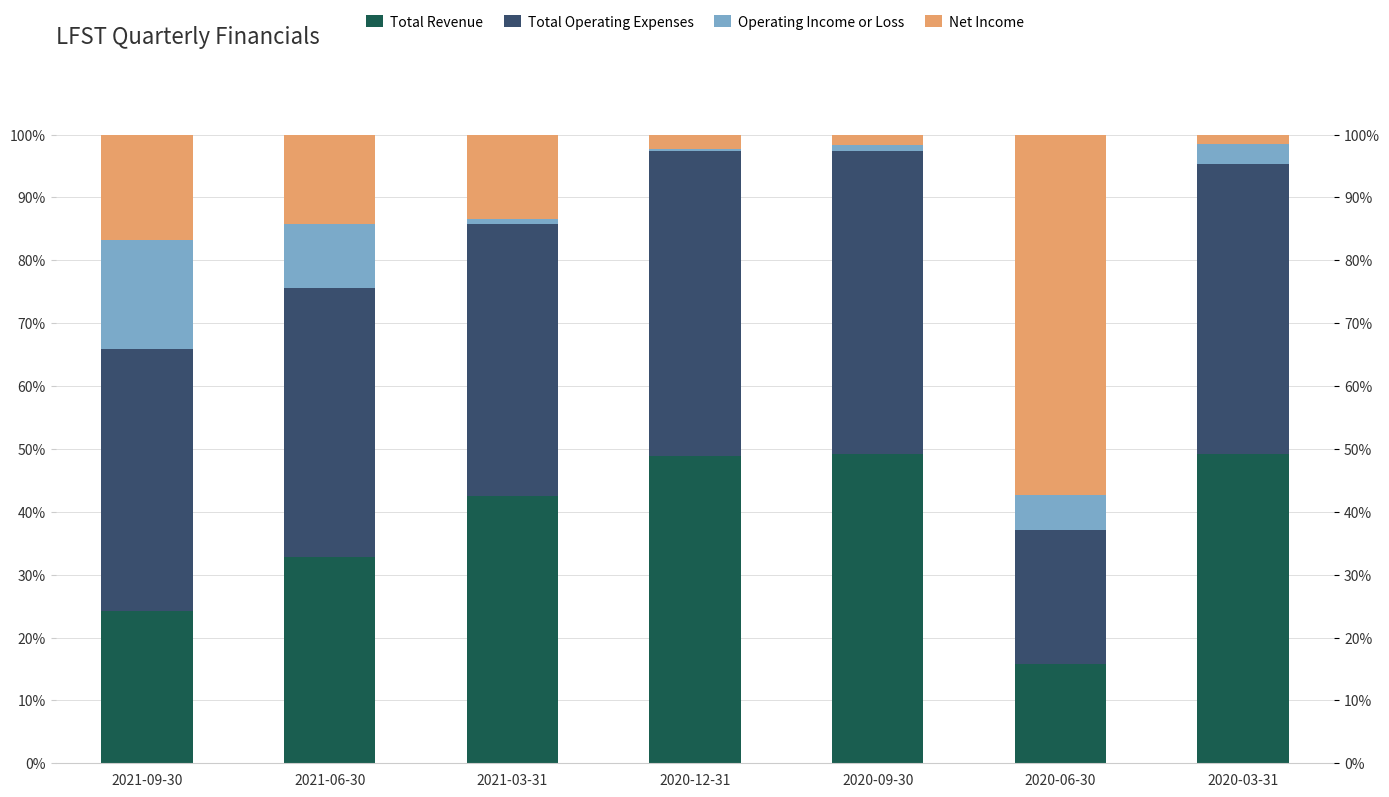

Which series changed the most between 2021-09-30 and 2021-03-31?

Total Revenue